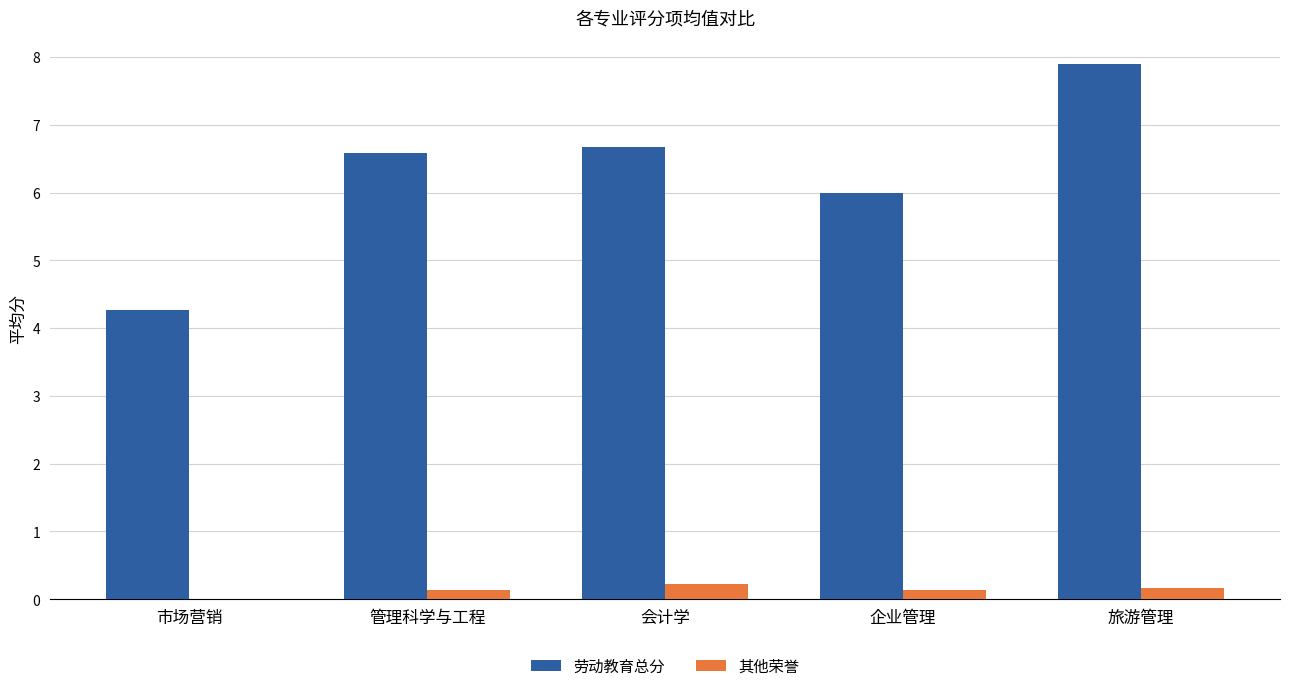

At which category is the sum across all series the highest?

旅游管理